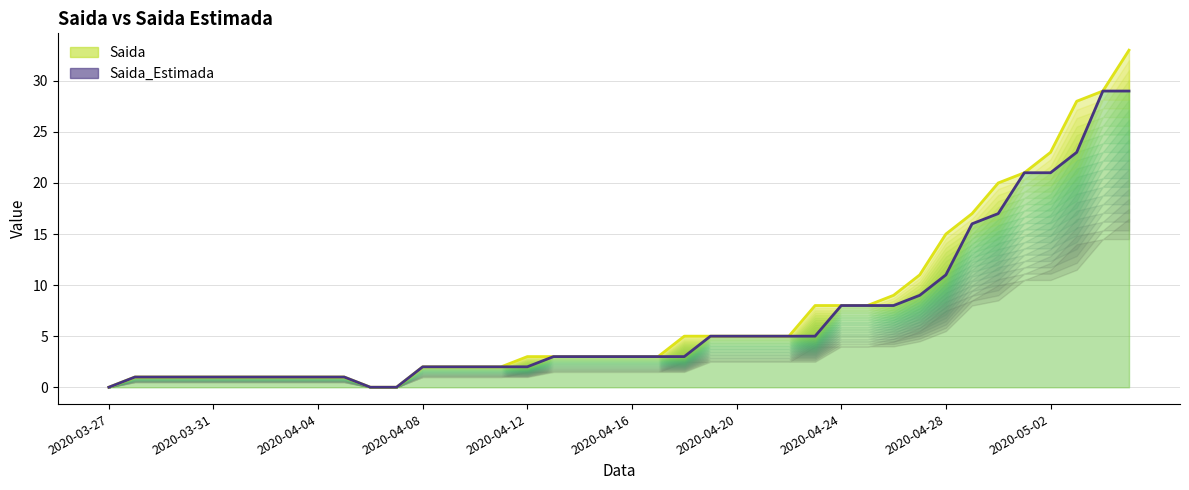

What is the difference between the second highest and minimum values in the Saida_Estimada series?

29